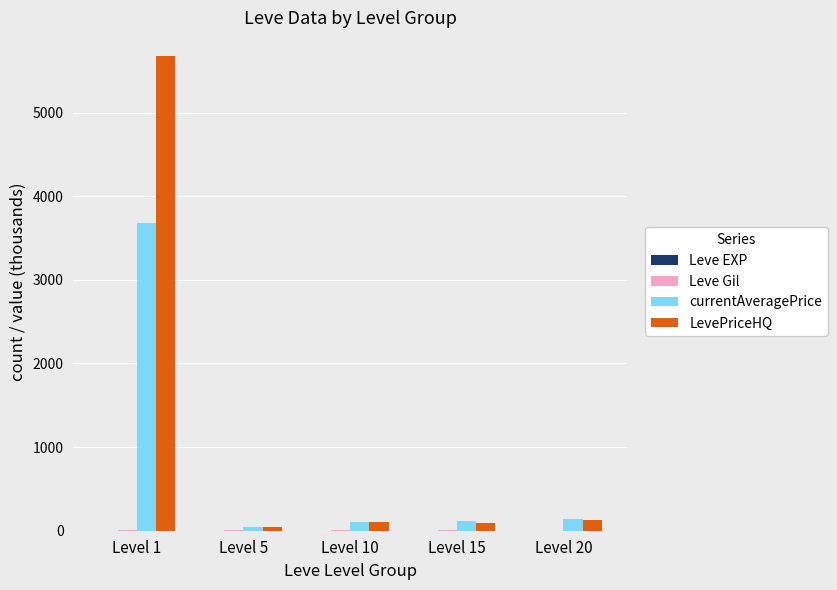

At which category is the sum across all series the highest?

Level 1